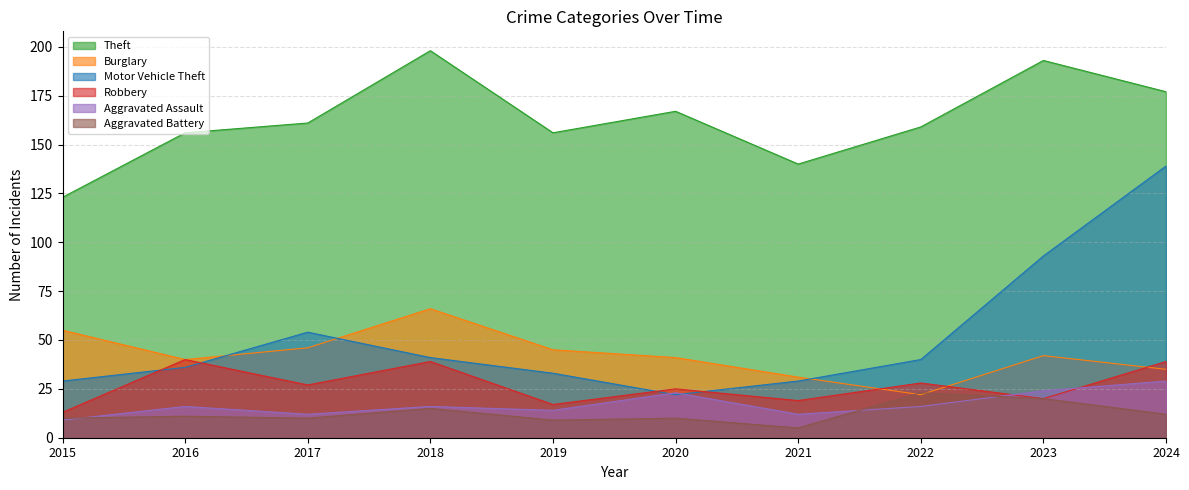

What is the difference between the second highest and minimum values in the Aggravated Battery series?

15